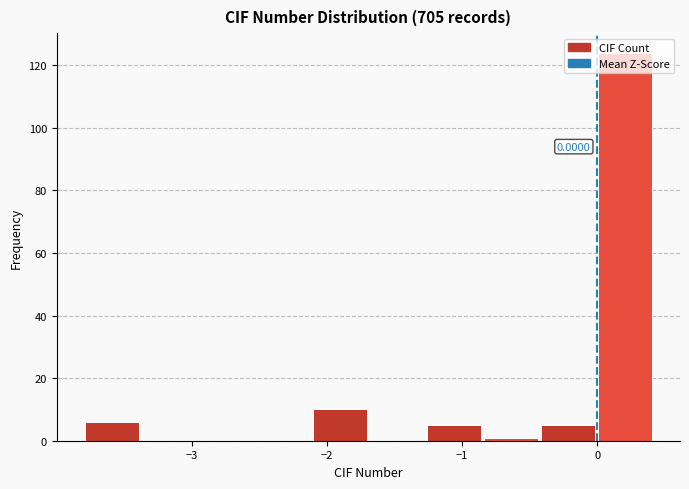

Over which range of the x-axis is the bar tallest?

0.0 to 0.4